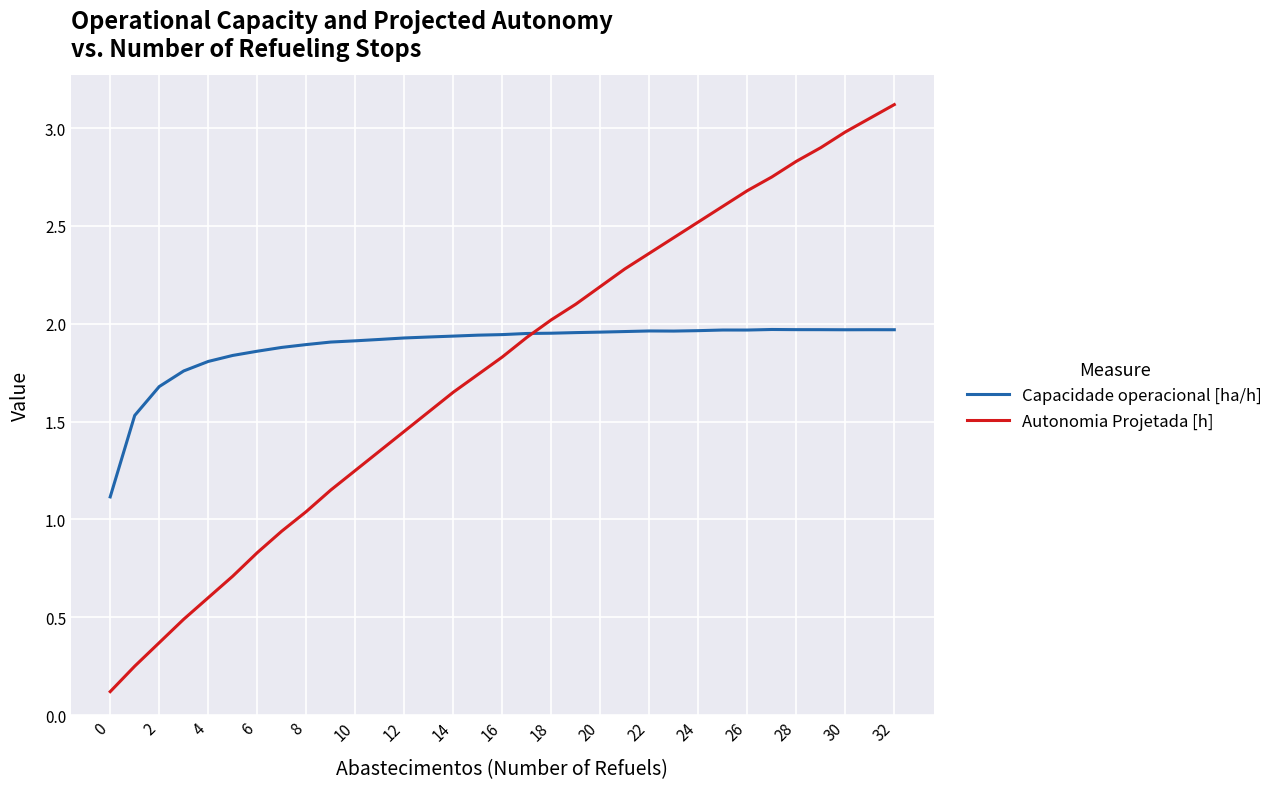

What is the maximum value shown in the chart?

3.1